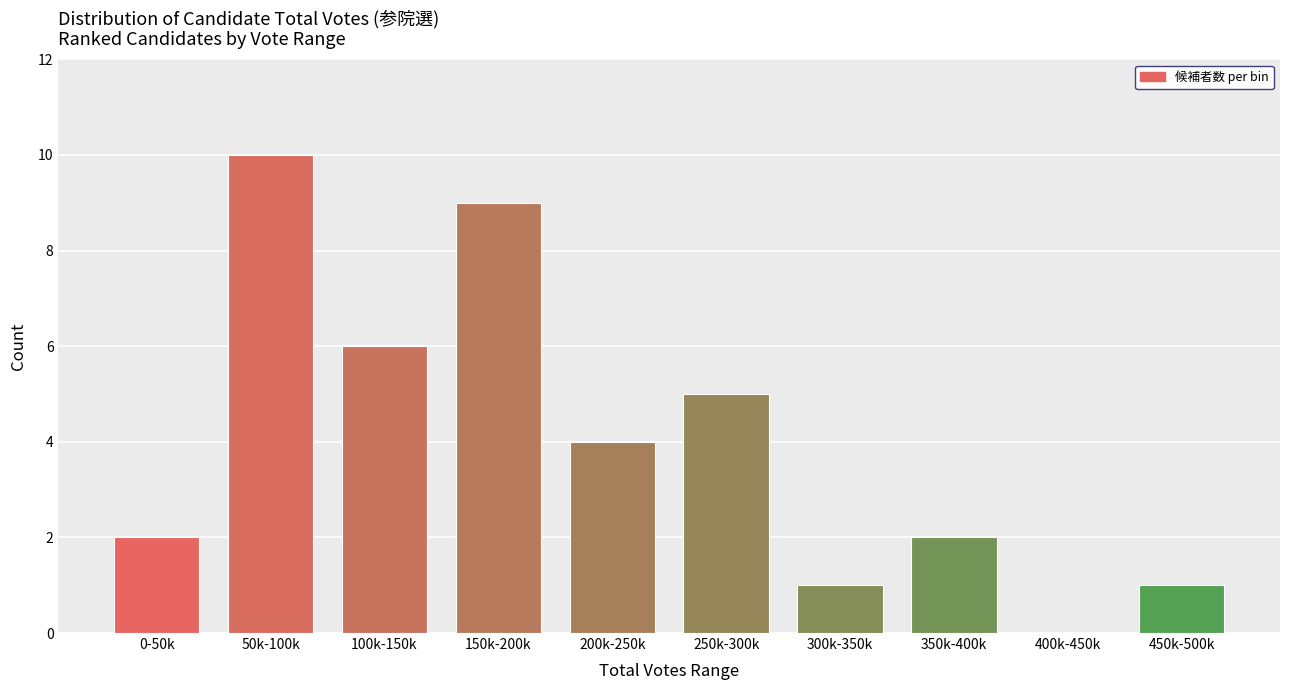

Reading right to left, extract all data points from this chart.

450k-500k=1	400k-450k=0	350k-400k=2	300k-350k=1	250k-300k=5	200k-250k=4	150k-200k=9	100k-150k=6	50k-100k=10	0-50k=2